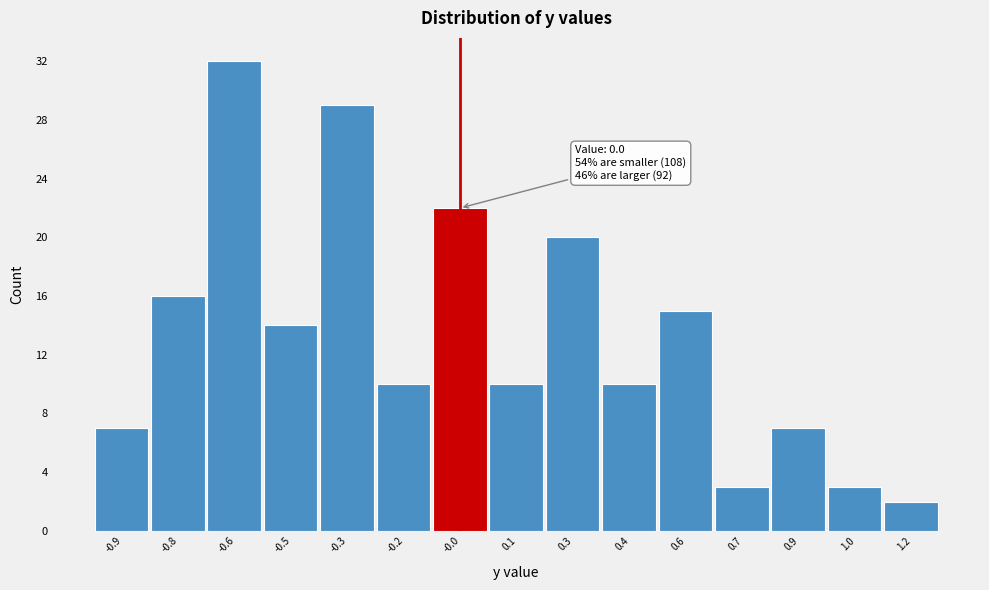

Reading left to right, what are all the values shown in this chart?

-0.9=7	-0.8=16	-0.6=32	-0.5=14	-0.3=29	-0.2=10	-0.0=22	0.1=10	0.3=20	0.4=10	0.6=15	0.7=3	0.9=7	1.0=3	1.2=2